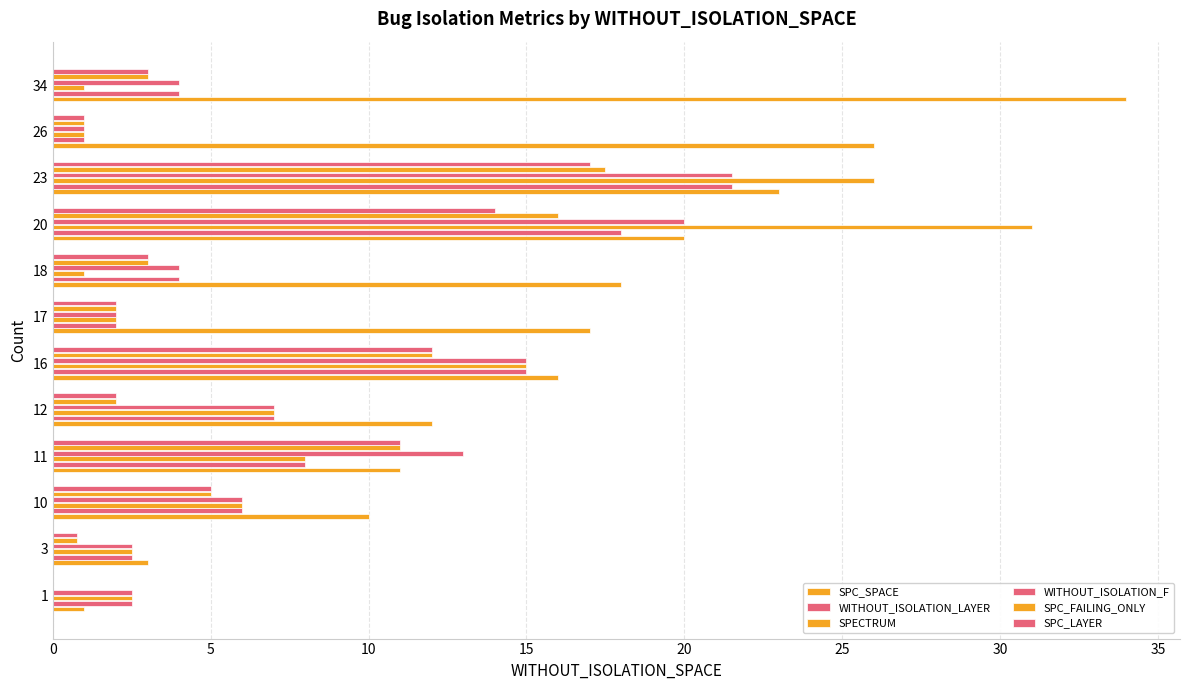

How many values in SPC_LAYER are above zero?

11